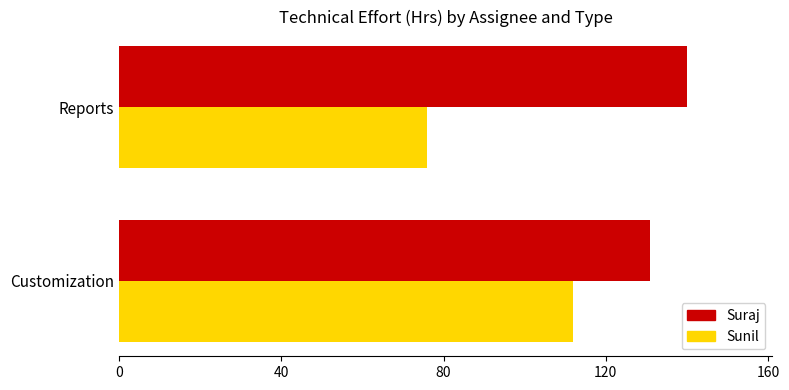

Read the Suraj value at Reports.

140